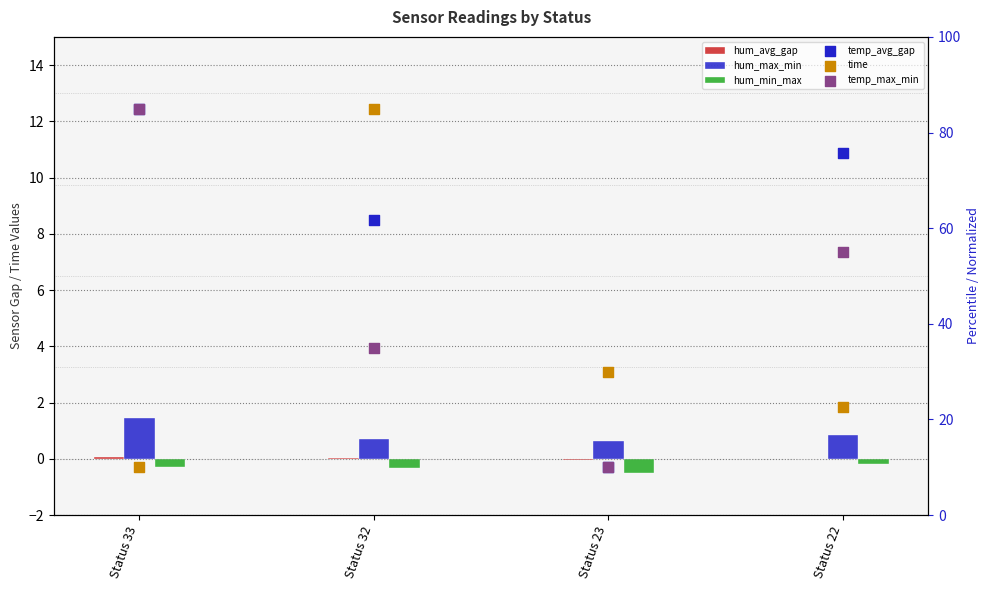

At which category is the sum across all series the highest?

Status 32